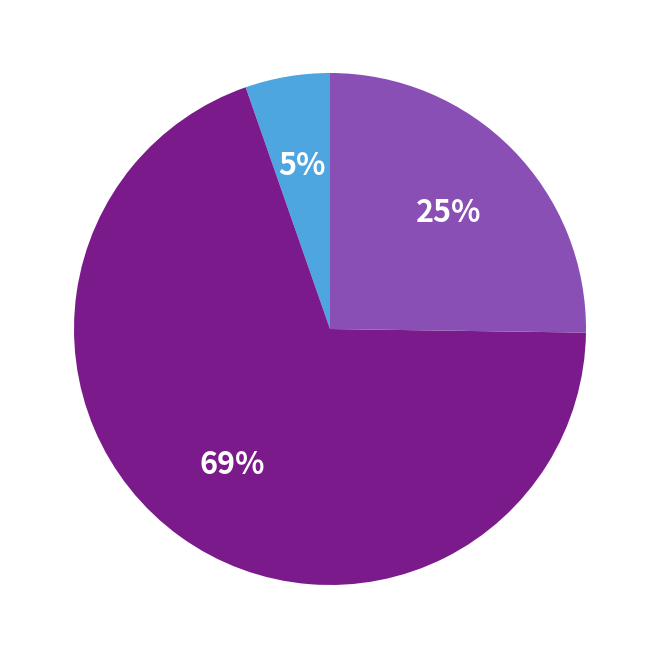

Is there any slice that represents more than half of the pie?

Yes